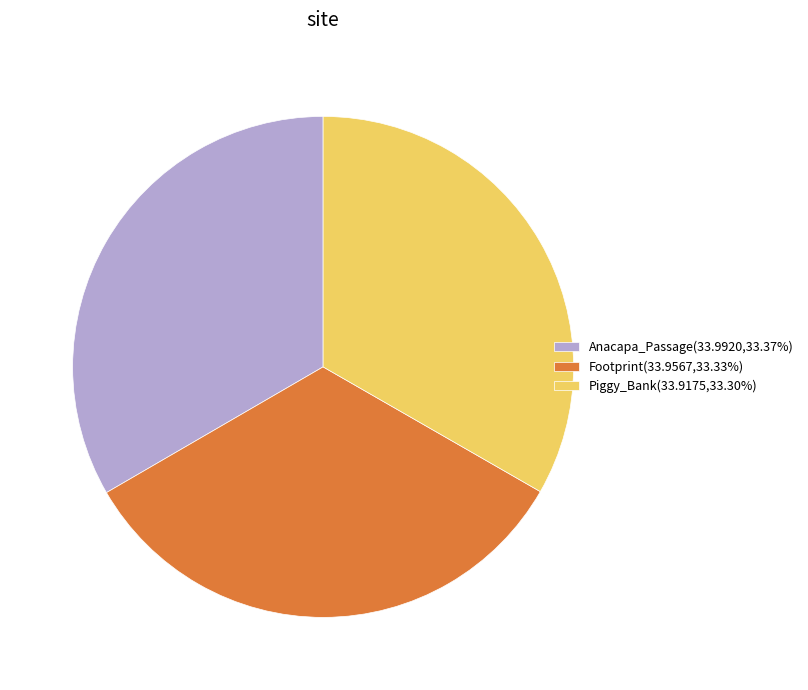

Does any single category account for the majority?

No